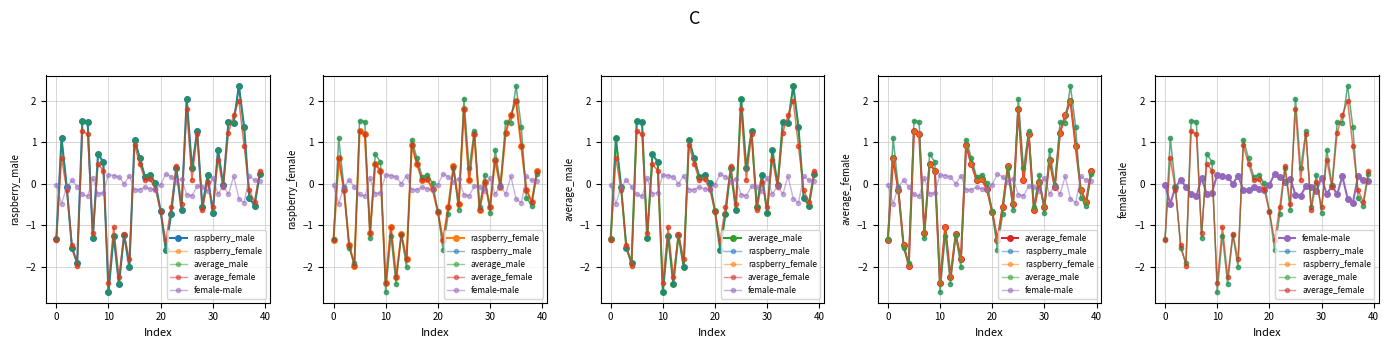

Which series has the largest total across all categories?

raspberry_male